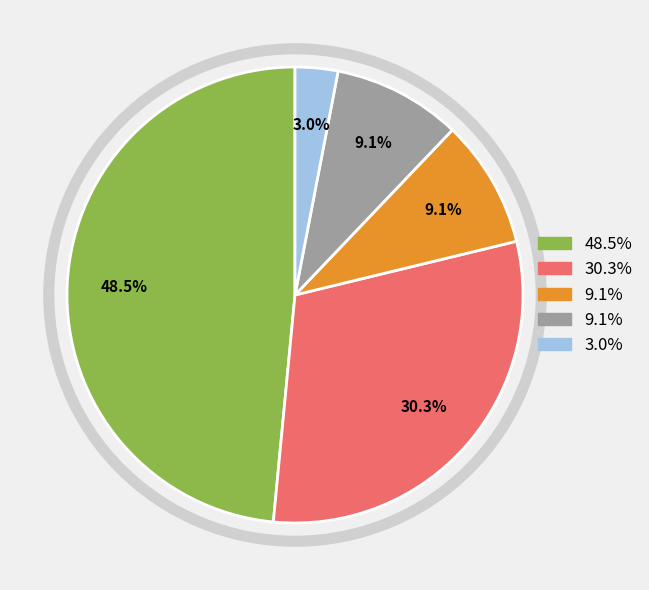

Count the number of slices in the pie.

5